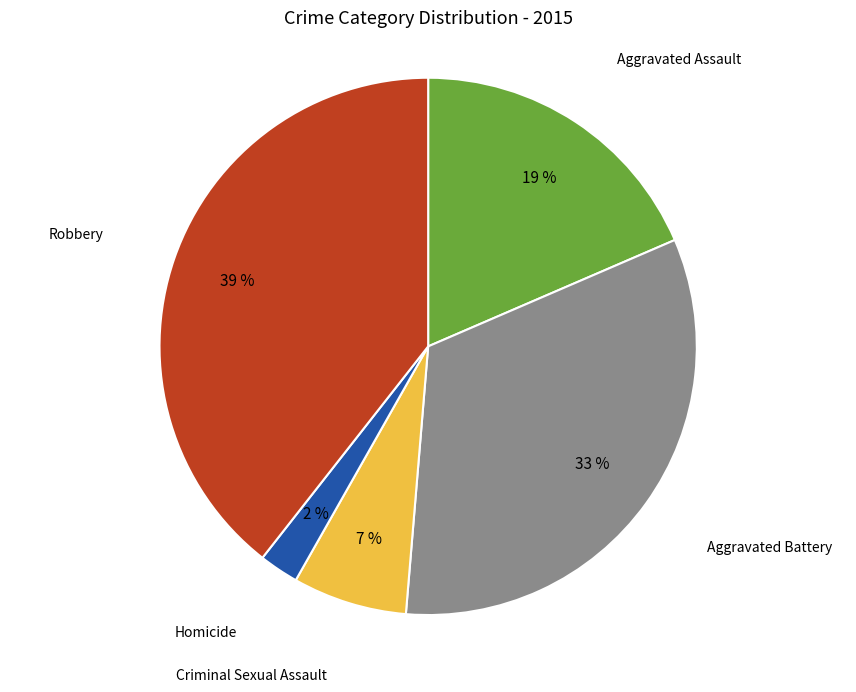

Is there any slice that represents more than half of the pie?

No